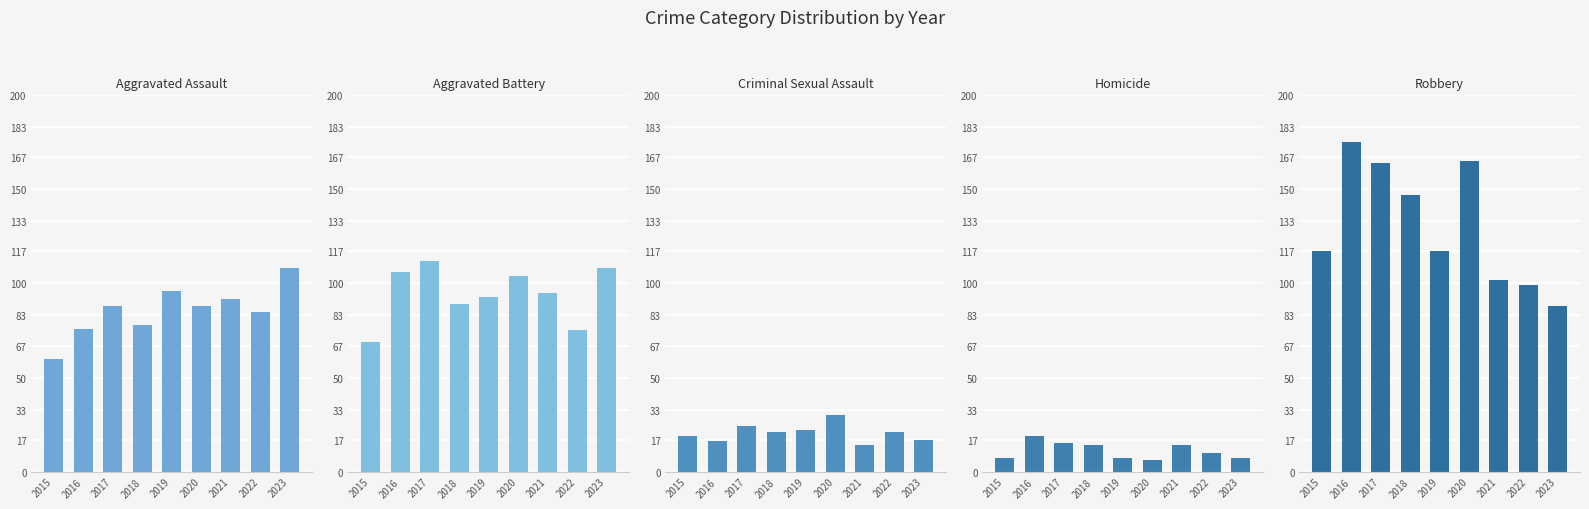

Reading left to right, list all the values displayed in this chart.

Aggravated Assault: 2015=60	2016=76	2017=88	2018=78	2019=96	2020=88	2021=92	2022=85	2023=108
Aggravated Battery: 2015=69	2016=106	2017=112	2018=89	2019=93	2020=104	2021=95	2022=75	2023=108
Criminal Sexual Assault: 2015=19	2016=16	2017=24	2018=21	2019=22	2020=30	2021=14	2022=21	2023=17
Homicide: 2015=7	2016=19	2017=15	2018=14	2019=7	2020=6	2021=14	2022=10	2023=7
Robbery: 2015=117	2016=175	2017=164	2018=147	2019=117	2020=165	2021=102	2022=99	2023=88